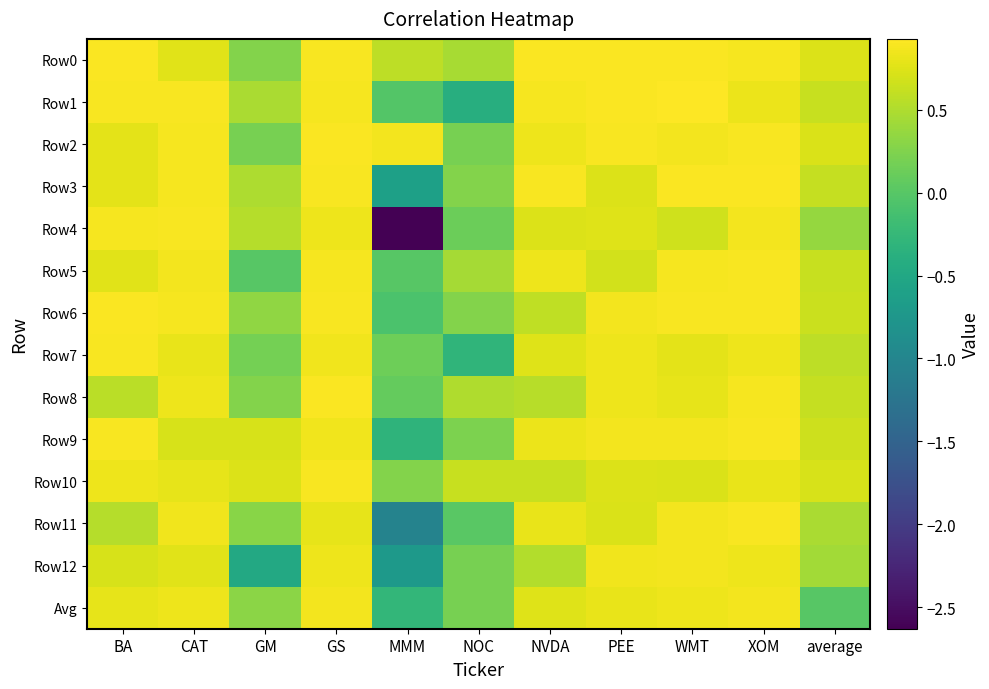

Reading right to left, list all the values displayed in this chart.

Row0: average=0.7	XOM=0.9	WMT=0.9	PEE=0.9	NVDA=0.9	NOC=0.5	MMM=0.6	GS=0.9	GM=0.3	CAT=0.8	BA=0.9
Row1: average=0.6	XOM=0.8	WMT=0.9	PEE=0.9	NVDA=0.9	NOC=-0.4	MMM=-0.0	GS=0.9	GM=0.5	CAT=0.9	BA=0.9
Row2: average=0.7	XOM=0.9	WMT=0.9	PEE=0.9	NVDA=0.8	NOC=0.2	MMM=0.9	GS=0.9	GM=0.2	CAT=0.9	BA=0.8
Row3: average=0.6	XOM=0.9	WMT=0.9	PEE=0.7	NVDA=0.9	NOC=0.3	MMM=-0.6	GS=0.9	GM=0.5	CAT=0.9	BA=0.8
Row4: average=0.4	XOM=0.9	WMT=0.7	PEE=0.7	NVDA=0.7	NOC=0.1	MMM=-2.6	GS=0.8	GM=0.5	CAT=0.9	BA=0.9
Row5: average=0.6	XOM=0.9	WMT=0.9	PEE=0.7	NVDA=0.8	NOC=0.4	MMM=0.0	GS=0.9	GM=0.0	CAT=0.9	BA=0.8
Row6: average=0.6	XOM=0.9	WMT=0.9	PEE=0.9	NVDA=0.6	NOC=0.3	MMM=-0.1	GS=0.9	GM=0.3	CAT=0.9	BA=0.9
Row7: average=0.6	XOM=0.8	WMT=0.8	PEE=0.8	NVDA=0.8	NOC=-0.3	MMM=0.1	GS=0.9	GM=0.2	CAT=0.8	BA=0.9
Row8: average=0.6	XOM=0.9	WMT=0.8	PEE=0.8	NVDA=0.5	NOC=0.5	MMM=0.1	GS=0.9	GM=0.3	CAT=0.8	BA=0.6
Row9: average=0.7	XOM=0.9	WMT=0.9	PEE=0.9	NVDA=0.8	NOC=0.2	MMM=-0.3	GS=0.9	GM=0.7	CAT=0.7	BA=0.9
Row10: average=0.7	XOM=0.8	WMT=0.7	PEE=0.7	NVDA=0.6	NOC=0.6	MMM=0.3	GS=0.9	GM=0.7	CAT=0.8	BA=0.8
Row11: average=0.5	XOM=0.9	WMT=0.9	PEE=0.7	NVDA=0.8	NOC=0.0	MMM=-1.0	GS=0.8	GM=0.3	CAT=0.8	BA=0.5
Row12: average=0.4	XOM=0.8	WMT=0.9	PEE=0.9	NVDA=0.5	NOC=0.2	MMM=-0.7	GS=0.8	GM=-0.5	CAT=0.8	BA=0.7
Avg: average=0.0	XOM=0.9	WMT=0.8	PEE=0.8	NVDA=0.8	NOC=0.2	MMM=-0.3	GS=0.9	GM=0.3	CAT=0.8	BA=0.8